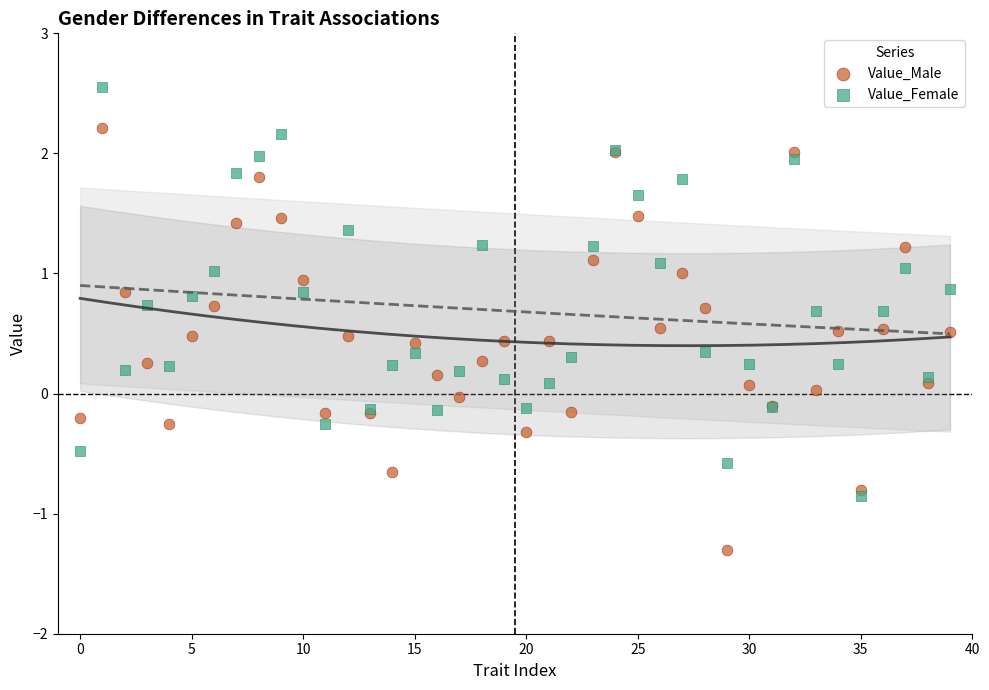

What are all the series names shown in the legend?

Value_Male, Value_Female